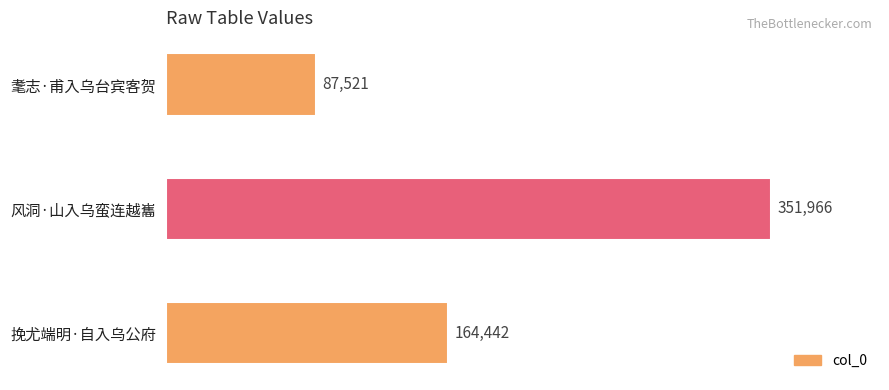

The chart shows a value of 628129 at 风洞·山入乌蛮连越巂. True or false?

False